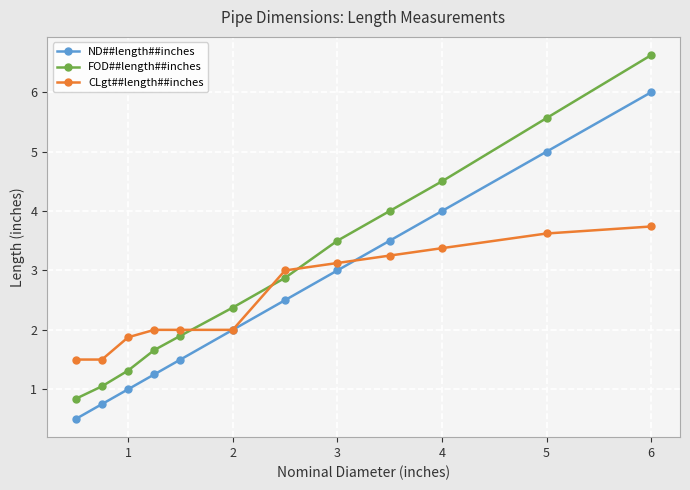

Which series has the largest total across all categories?

FOD##length##inches